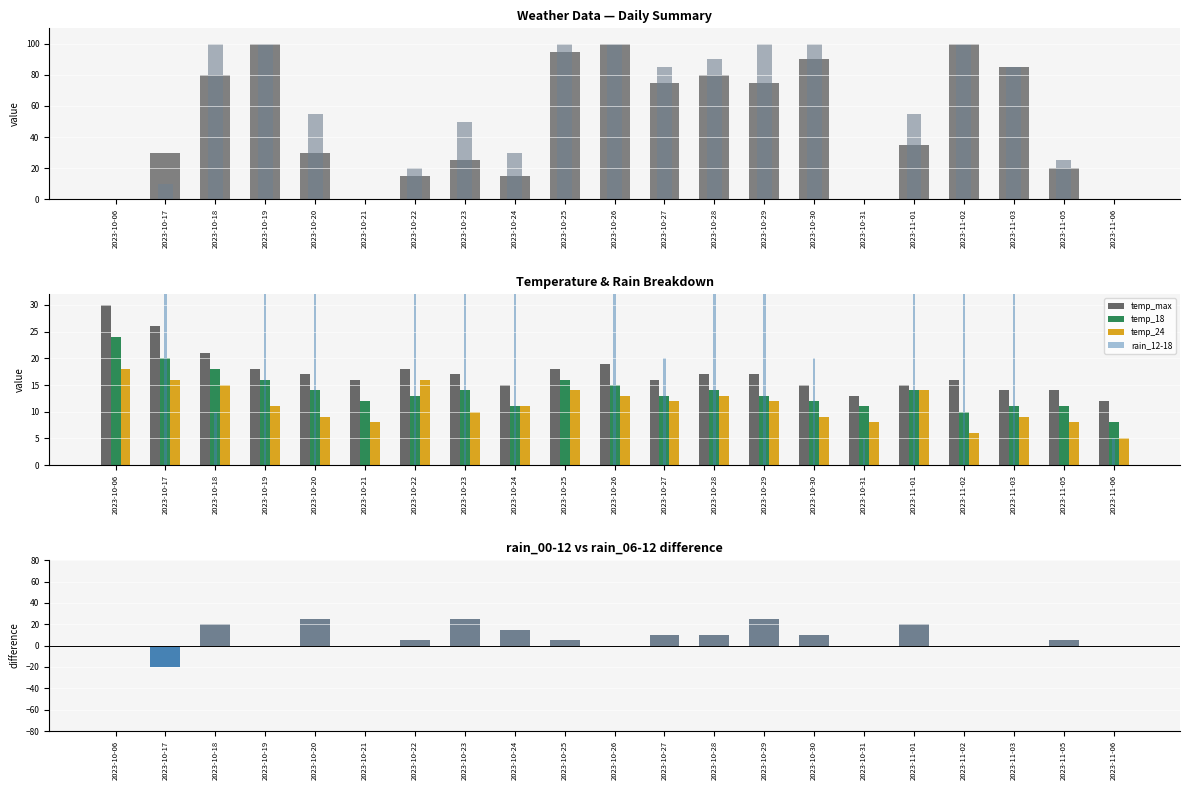

Reading left to right, transcribe all the data shown in this chart.

rain_06-12: 2023-10-06=0	2023-10-17=30	2023-10-18=80	2023-10-19=100	2023-10-20=30	2023-10-21=0	2023-10-22=15	2023-10-23=25	2023-10-24=15	2023-10-25=95	2023-10-26=100	2023-10-27=75	2023-10-28=80	2023-10-29=75	2023-10-30=90	2023-10-31=0	2023-11-01=35	2023-11-02=100	2023-11-03=85	2023-11-05=20	2023-11-06=0
temp_24: 2023-10-06=18	2023-10-17=16	2023-10-18=15	2023-10-19=11	2023-10-20=9	2023-10-21=8	2023-10-22=16	2023-10-23=10	2023-10-24=11	2023-10-25=14	2023-10-26=13	2023-10-27=12	2023-10-28=13	2023-10-29=12	2023-10-30=9	2023-10-31=8	2023-11-01=14	2023-11-02=6	2023-11-03=9	2023-11-05=8	2023-11-06=5
rain_12-18: 2023-10-06=0	2023-10-17=65	2023-10-18=10	2023-10-19=100	2023-10-20=55	2023-10-21=0	2023-10-22=85	2023-10-23=65	2023-10-24=80	2023-10-25=0	2023-10-26=100	2023-10-27=20	2023-10-28=40	2023-10-29=100	2023-10-30=20	2023-10-31=5	2023-11-01=100	2023-11-02=95	2023-11-03=55	2023-11-05=0	2023-11-06=5
temp_18: 2023-10-06=24	2023-10-17=20	2023-10-18=18	2023-10-19=16	2023-10-20=14	2023-10-21=12	2023-10-22=13	2023-10-23=14	2023-10-24=11	2023-10-25=16	2023-10-26=15	2023-10-27=13	2023-10-28=14	2023-10-29=13	2023-10-30=12	2023-10-31=11	2023-11-01=14	2023-11-02=10	2023-11-03=11	2023-11-05=11	2023-11-06=8
temp_max: 2023-10-06=30	2023-10-17=26	2023-10-18=21	2023-10-19=18	2023-10-20=17	2023-10-21=16	2023-10-22=18	2023-10-23=17	2023-10-24=15	2023-10-25=18	2023-10-26=19	2023-10-27=16	2023-10-28=17	2023-10-29=17	2023-10-30=15	2023-10-31=13	2023-11-01=15	2023-11-02=16	2023-11-03=14	2023-11-05=14	2023-11-06=12
rain_00-12: 2023-10-06=0	2023-10-17=10	2023-10-18=100	2023-10-19=100	2023-10-20=55	2023-10-21=0	2023-10-22=20	2023-10-23=50	2023-10-24=30	2023-10-25=100	2023-10-26=100	2023-10-27=85	2023-10-28=90	2023-10-29=100	2023-10-30=100	2023-10-31=0	2023-11-01=55	2023-11-02=100	2023-11-03=85	2023-11-05=25	2023-11-06=0